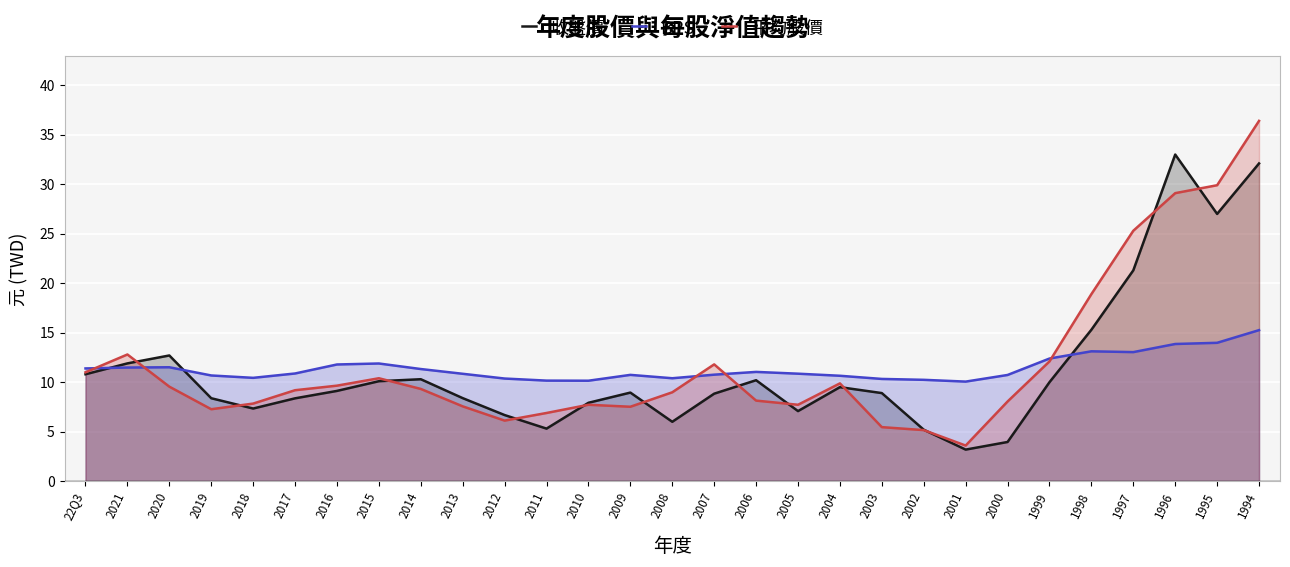

Is the value of BPS at 2009 greater than the value of 平均股價 at 2017?

Yes